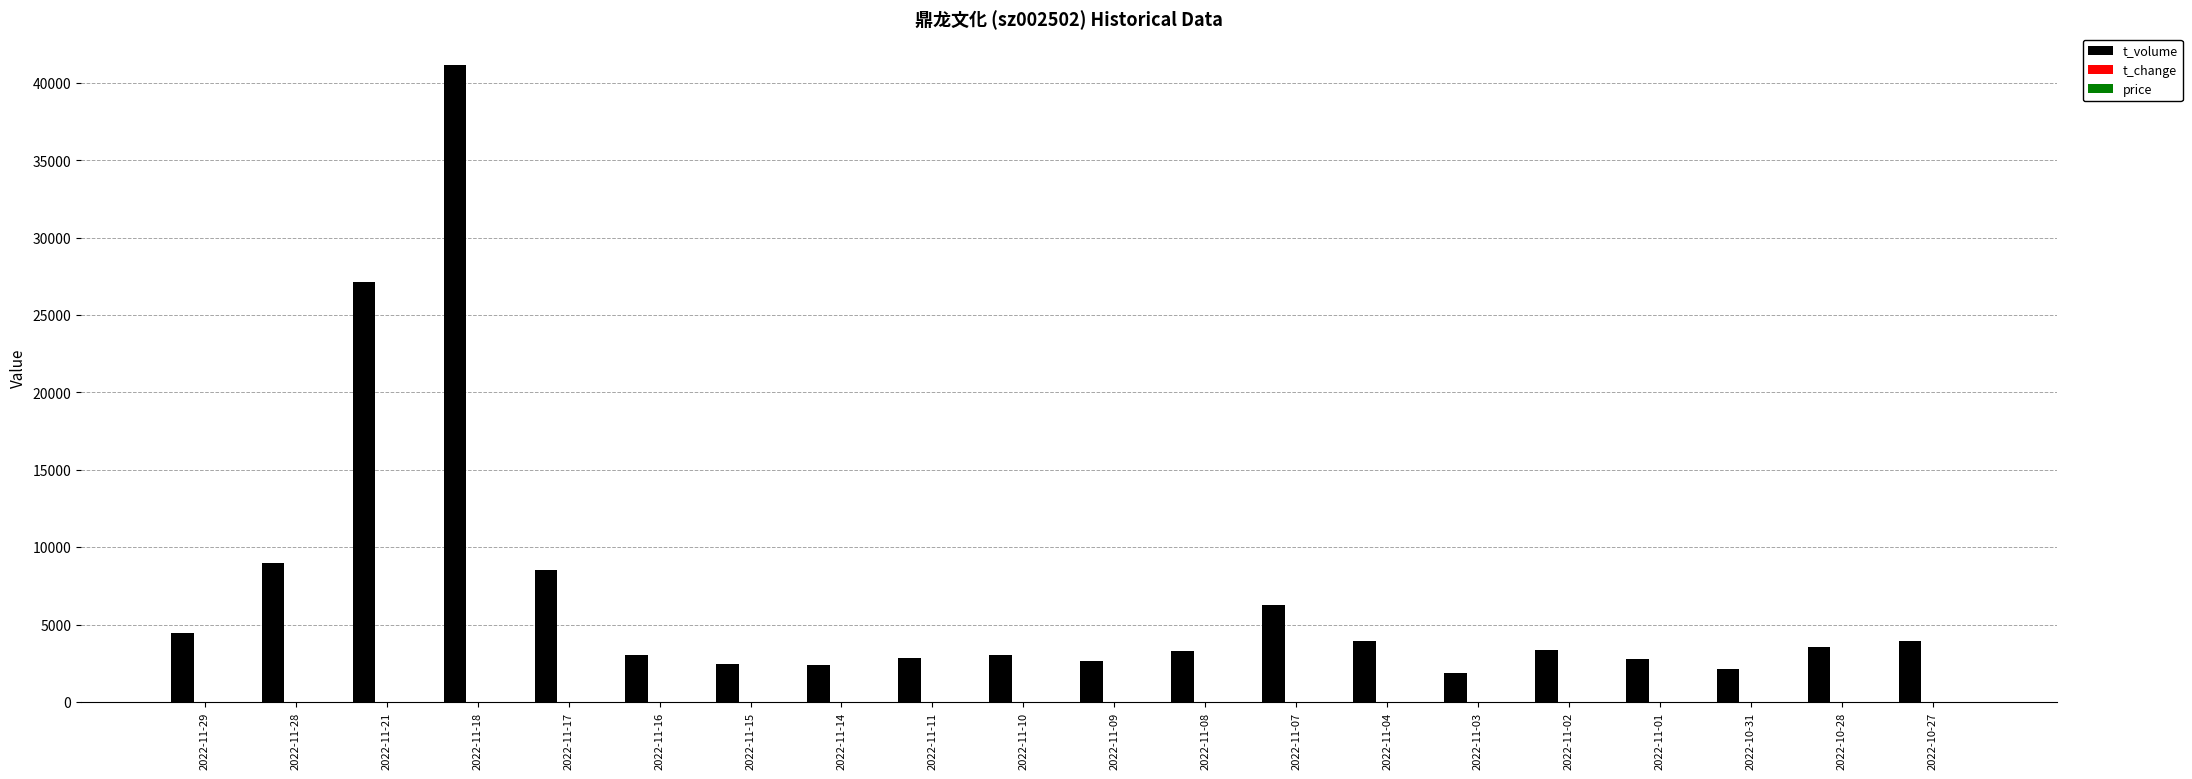

Between 2022-11-28 and 2022-11-14, which series saw the biggest shift?

t_volume